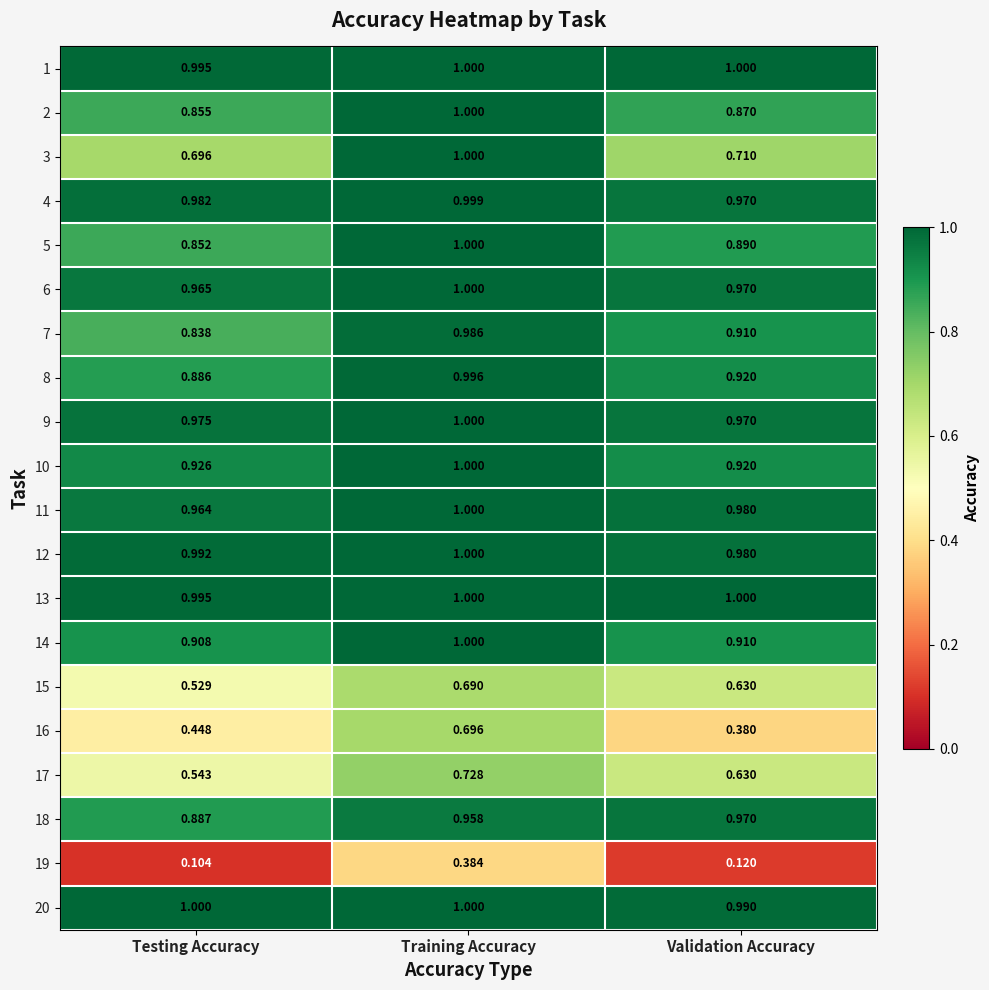

Which category has the lowest value in the 19 series?

Testing Accuracy